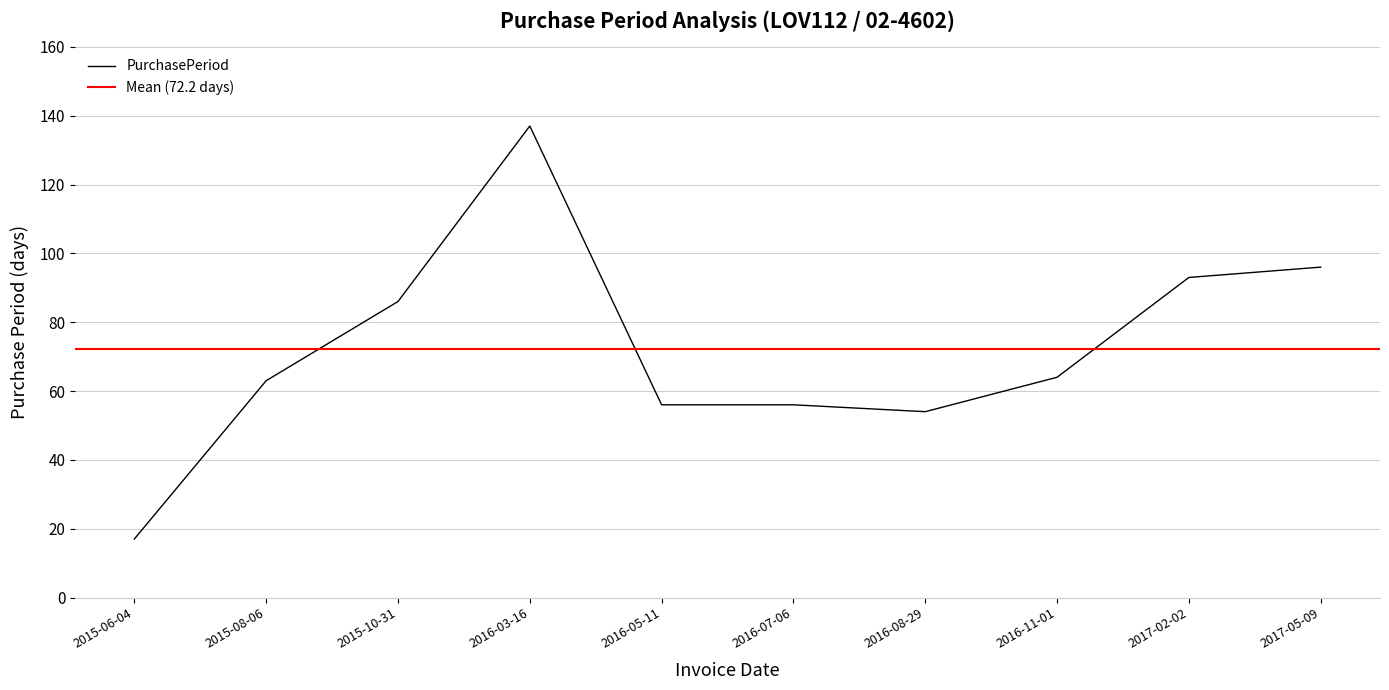

Does the chart have visible grid lines?

Yes